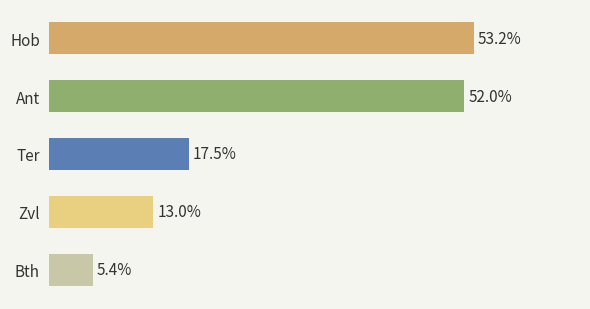

At which category does the chart reach its minimum across all series?

Bth